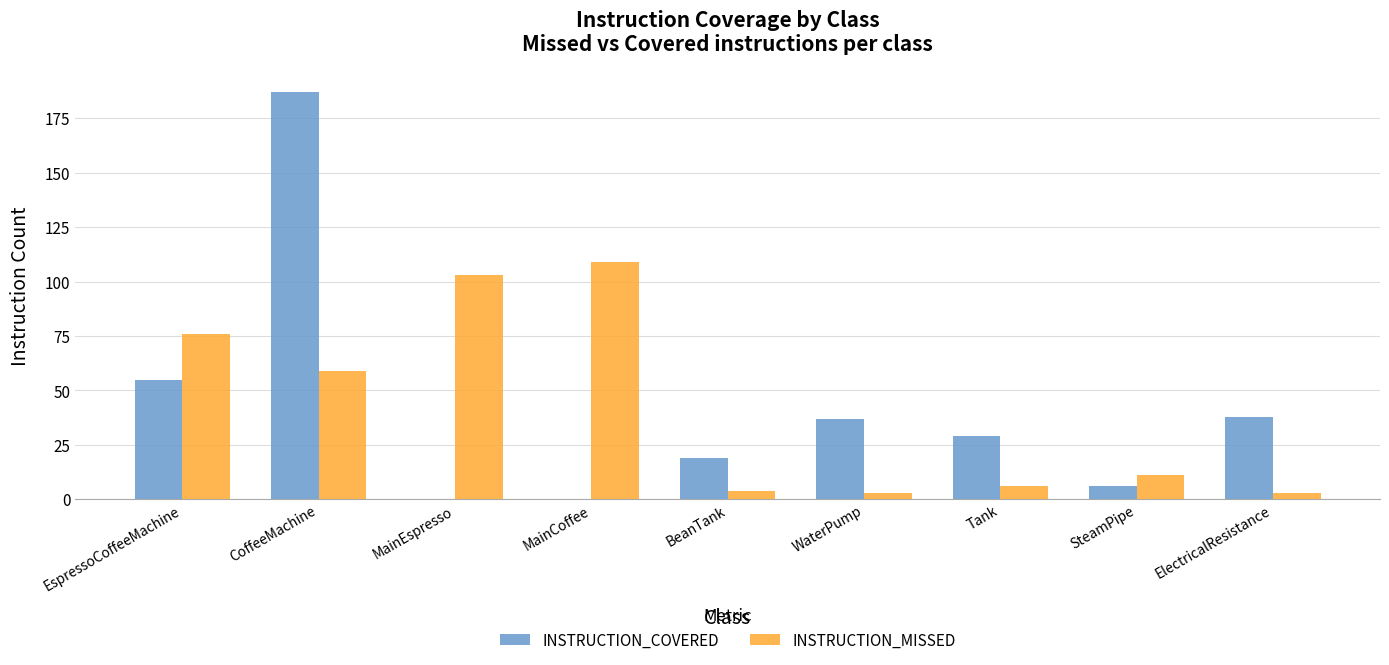

What is the average value of the INSTRUCTION_MISSED series?

42